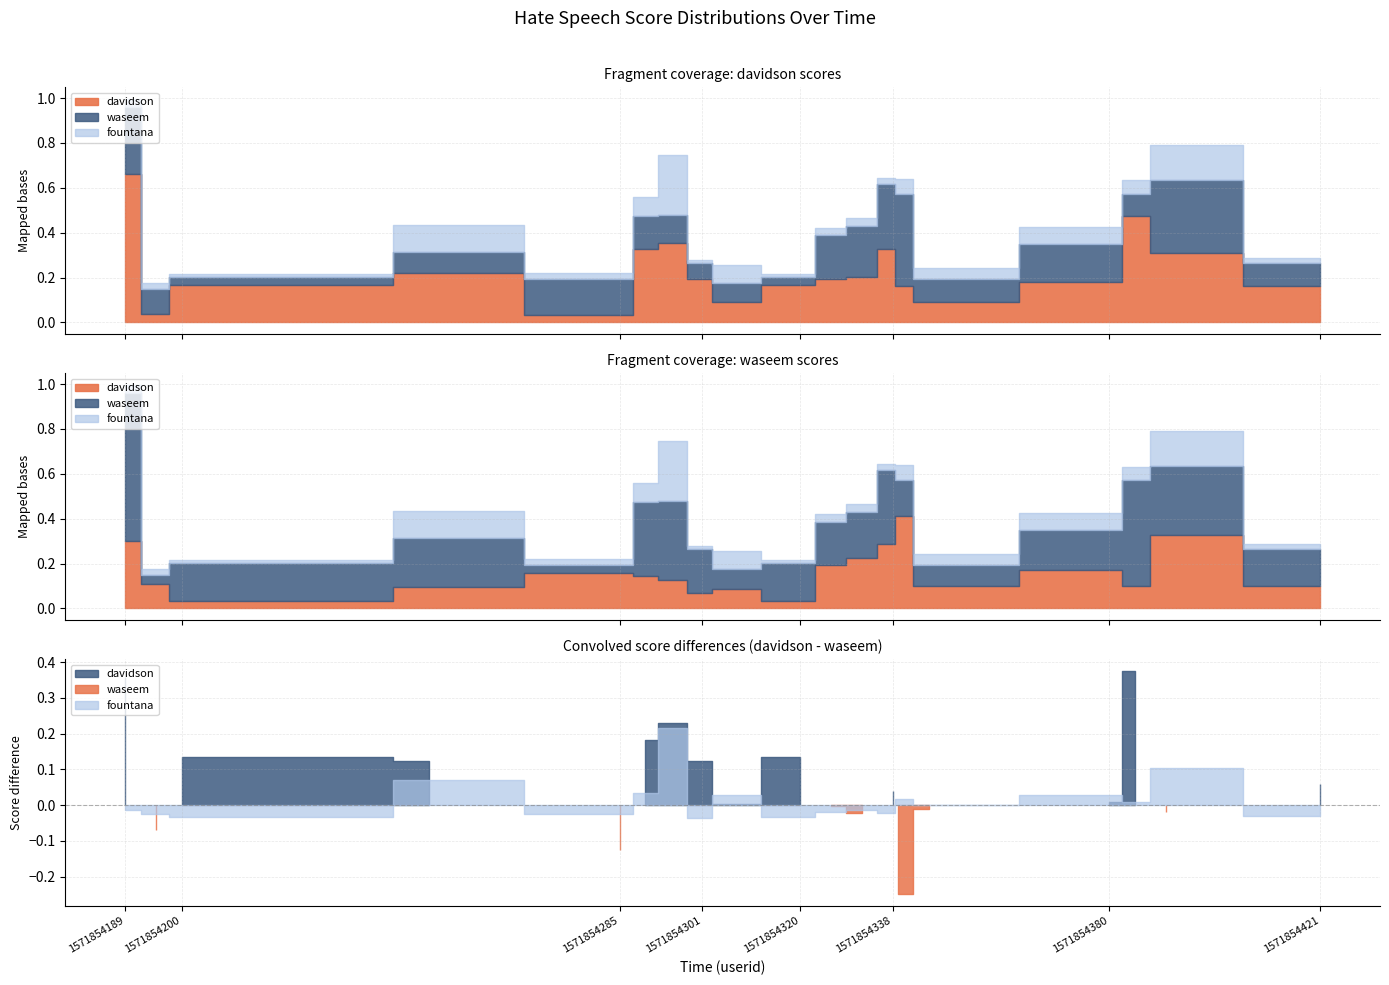

At how many categories does at least one series exceed 0?

20